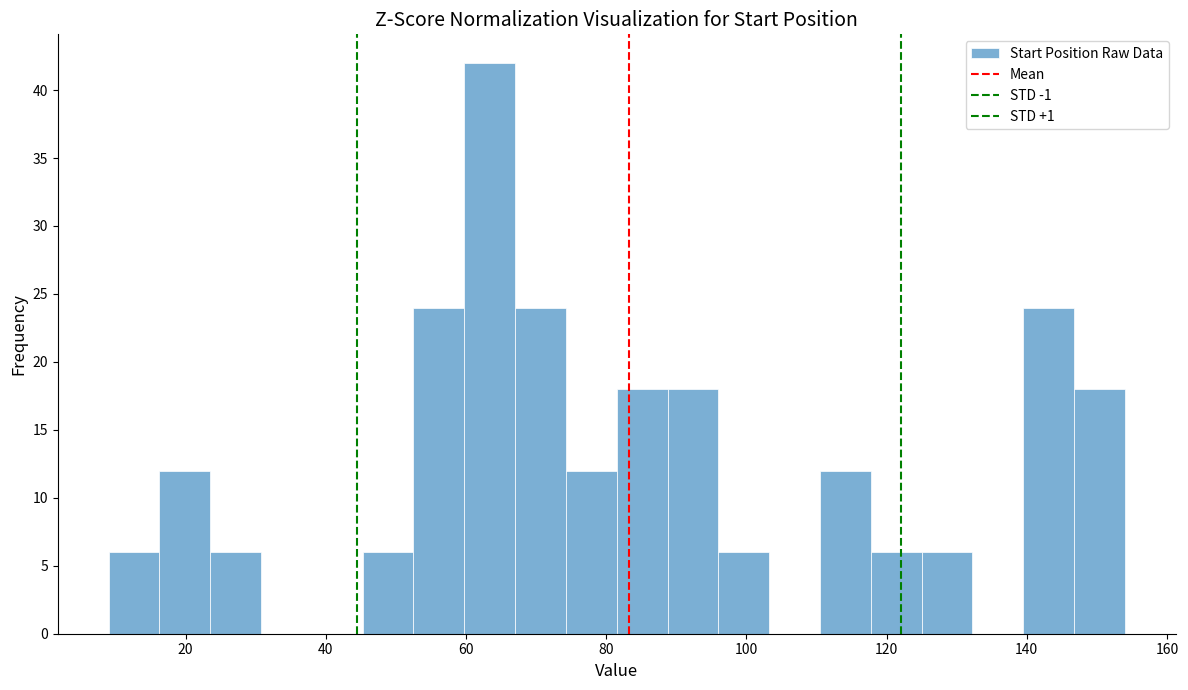

Read against the x-axis, roughly where is the centre of the tallest bar?

64